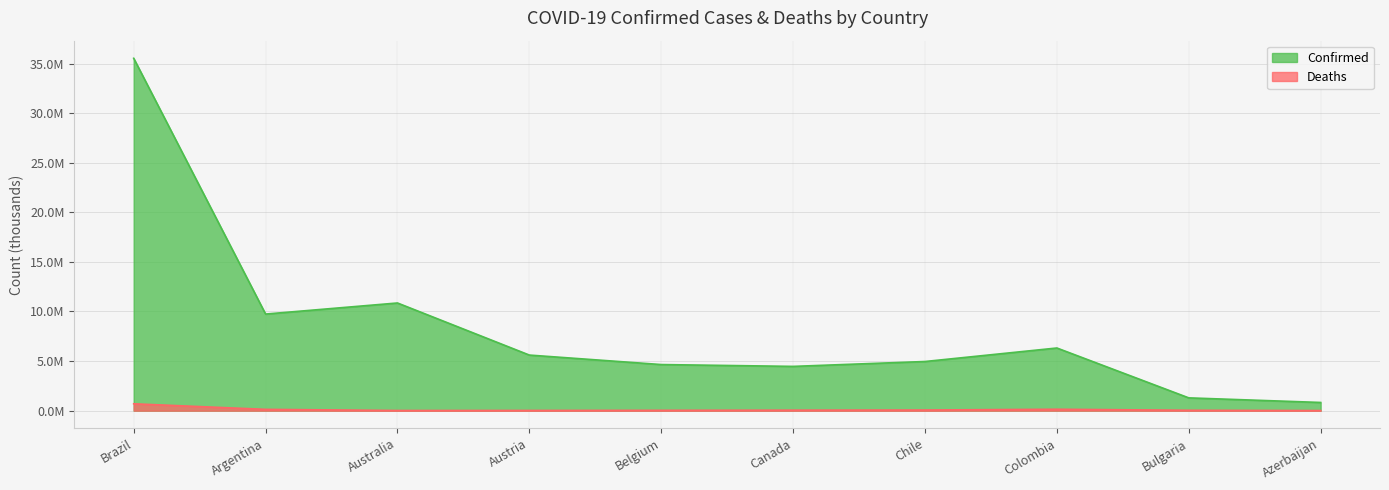

True or false: Deaths and Confirmed intersect in this chart.

False